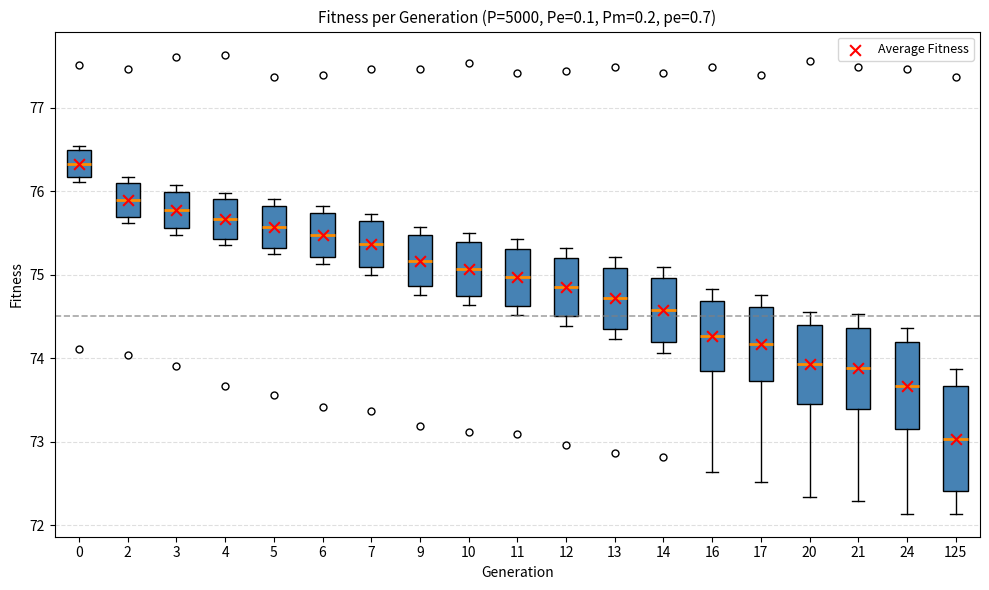

Reading left to right, read every box against the y-axis: the position of its median line, the range the box covers, and the ends of its whiskers. The values are not printed on the chart, so give them approximately, as read against the axis.

0: median 76.3, box 76.2 to 76.5, whiskers 76.1 to 76.5 (just above the box's upper edge)
2: median 75.9, box 75.7 to 76.1, whiskers 75.6 to 76.2
3: median 75.8, box 75.6 to 76.0, whiskers 75.5 to 76.1
4: median 75.7, box 75.4 to 75.9, whiskers 75.4 (just below the box's lower edge) to 76.0
5: median 75.6, box 75.3 to 75.8, whiskers 75.2 to 75.9
6: median 75.5, box 75.2 to 75.7, whiskers 75.1 to 75.8
7: median 75.4, box 75.1 to 75.6, whiskers 75.0 to 75.7
9: median 75.2, box 74.9 to 75.5, whiskers 74.8 to 75.6
10: median 75.1, box 74.7 to 75.4, whiskers 74.6 to 75.5
11: median 75.0, box 74.6 to 75.3, whiskers 74.5 to 75.4
12: median 74.8, box 74.5 to 75.2, whiskers 74.4 to 75.3
13: median 74.7, box 74.4 to 75.1, whiskers 74.2 to 75.2
14: median 74.6, box 74.2 to 75.0, whiskers 74.1 to 75.1
16: median 74.3, box 73.8 to 74.7, whiskers 72.6 to 74.8
17: median 74.2, box 73.7 to 74.6, whiskers 72.5 to 74.8
20: median 73.9, box 73.5 to 74.4, whiskers 72.3 to 74.6
21: median 73.9, box 73.4 to 74.4, whiskers 72.3 to 74.5
24: median 73.7, box 73.2 to 74.2, whiskers 72.1 to 74.4
125: median 73.0, box 72.4 to 73.7, whiskers 72.1 to 73.9